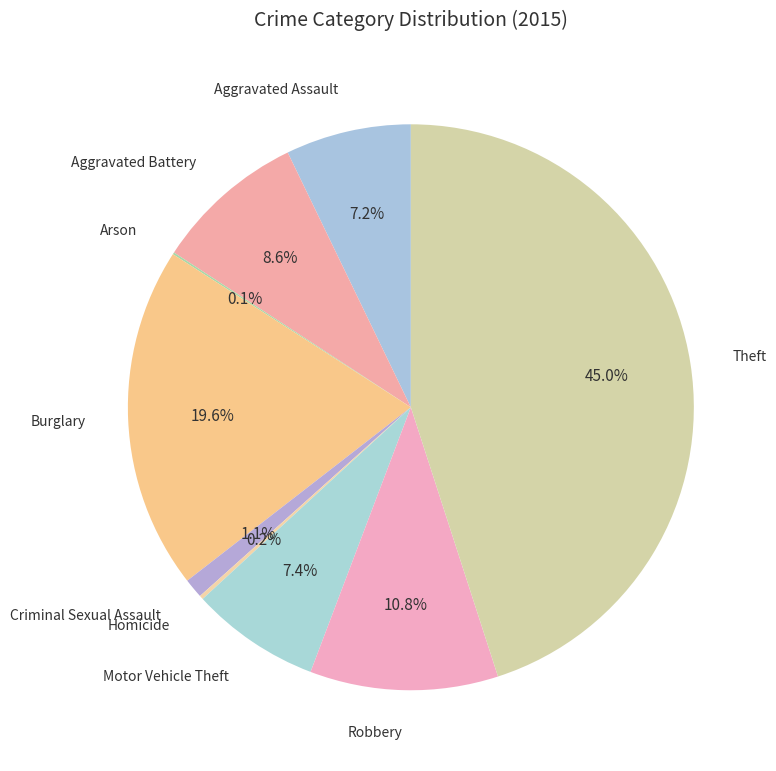

Which has a higher value, Theft or Aggravated Assault?

Theft